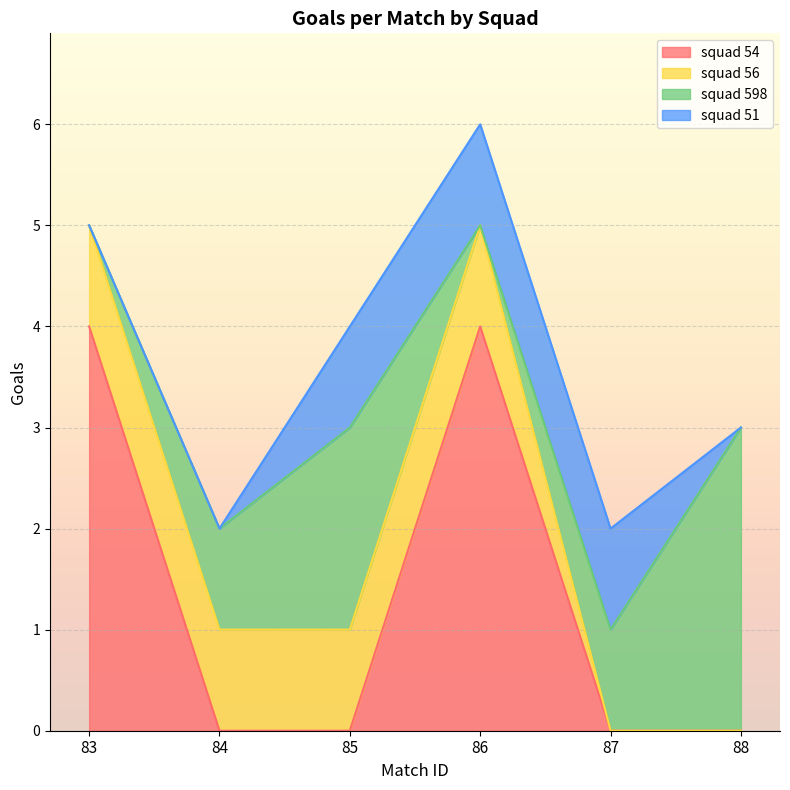

Which series has the largest range (max minus min)?

squad 54